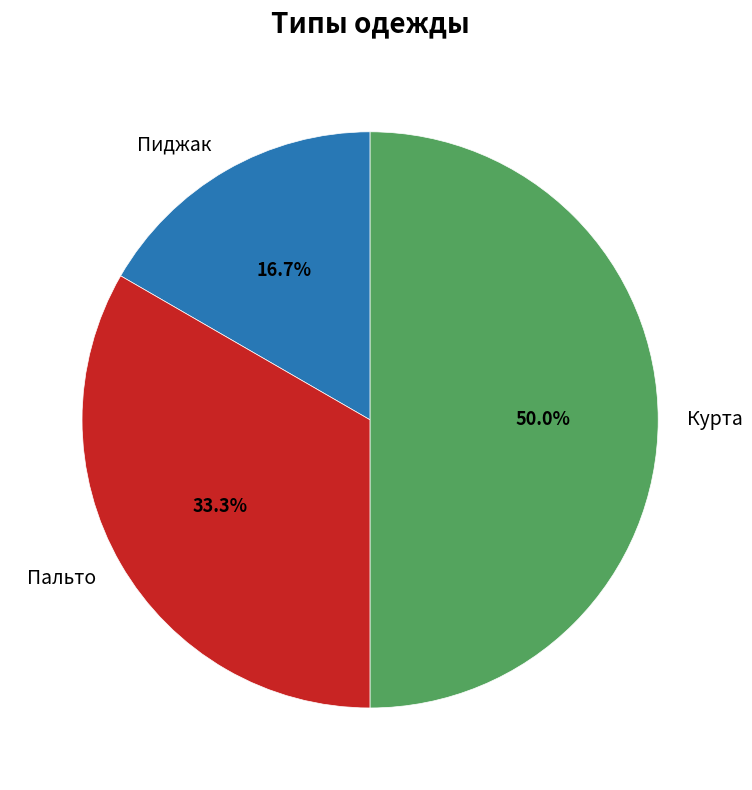

What is the ratio of the value at Пиджак to the value at Курта?

0.3